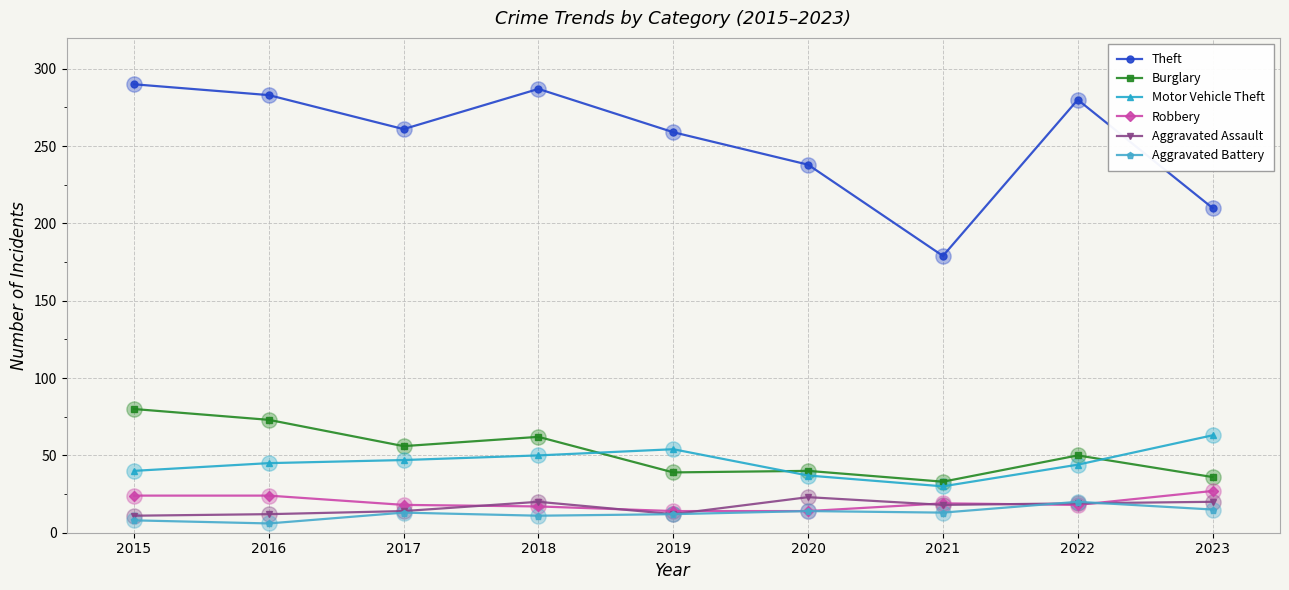

Which series has the widest spread of values?

Theft